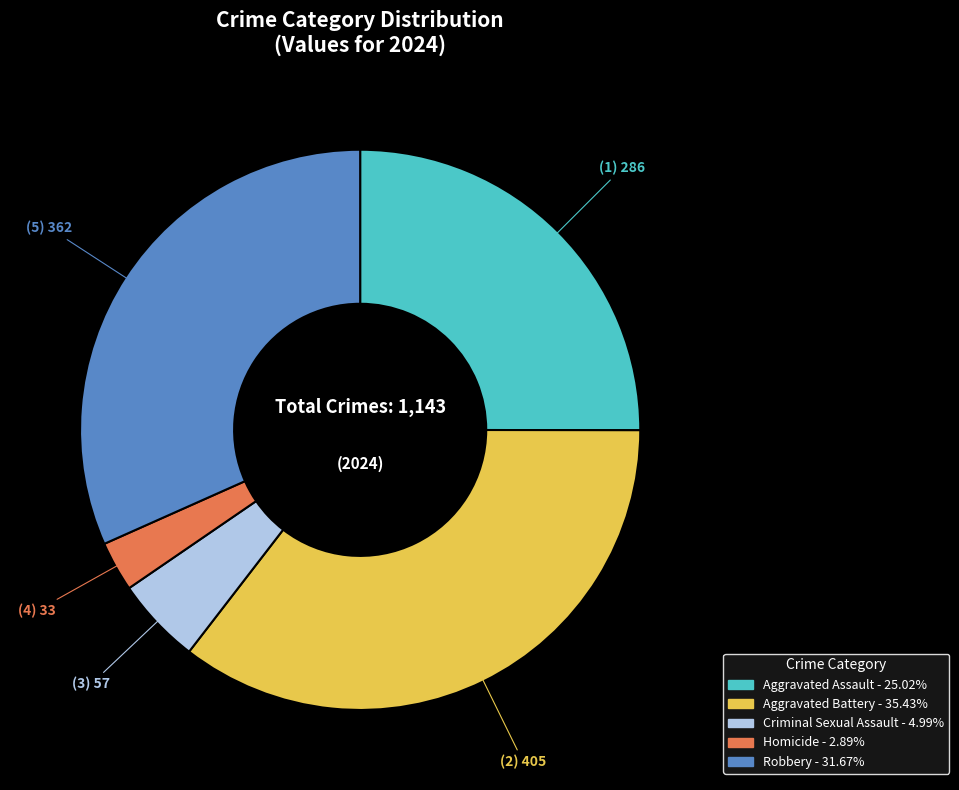

What is the ratio of the value at Robbery - 31.67% to the value at Homicide - 2.89%?

11.0